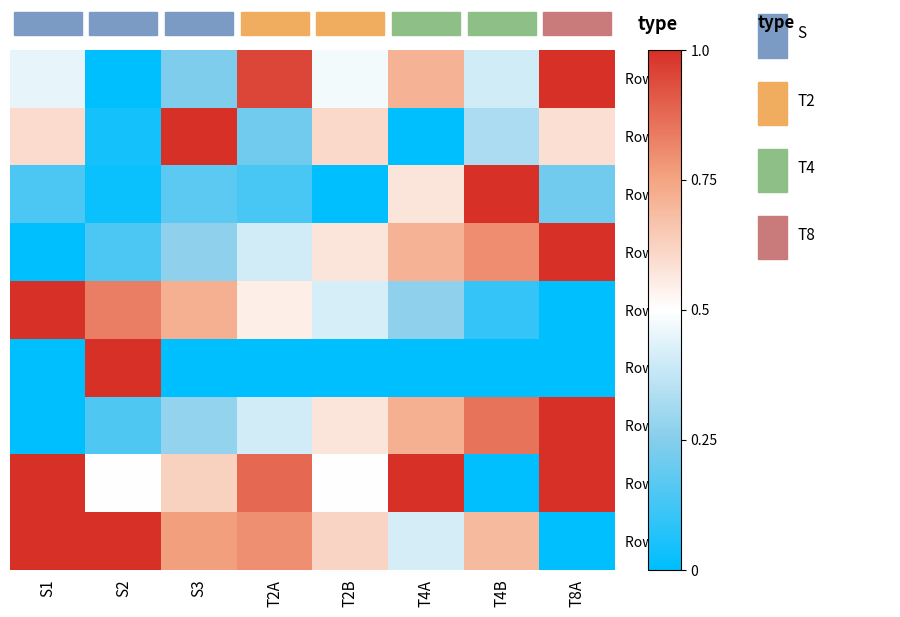

What is the total value across all series at T2B?

3.8